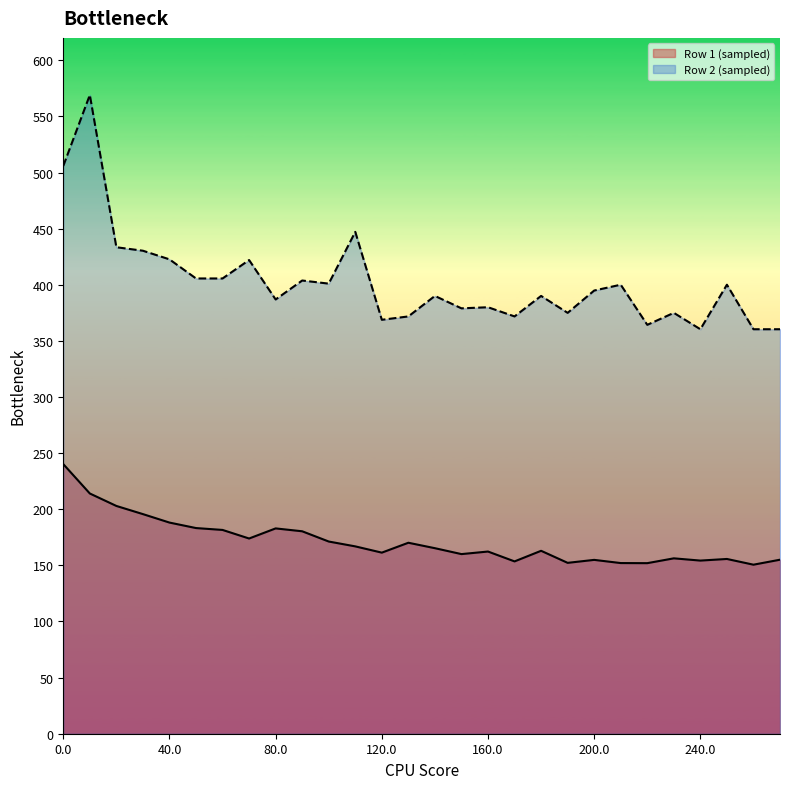

At 170, list the series in order from smallest to largest.

Row 1 (sampled), Row 2 (sampled)